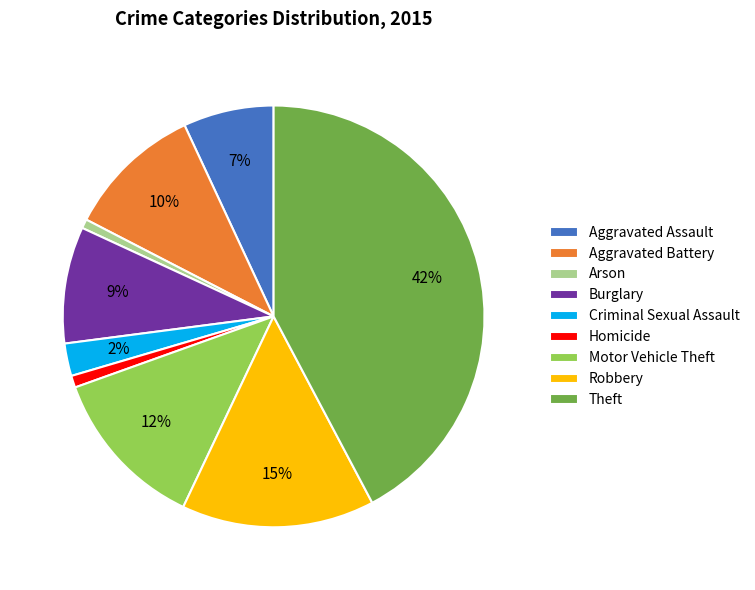

Is the sum of Homicide and Theft greater than half?

No